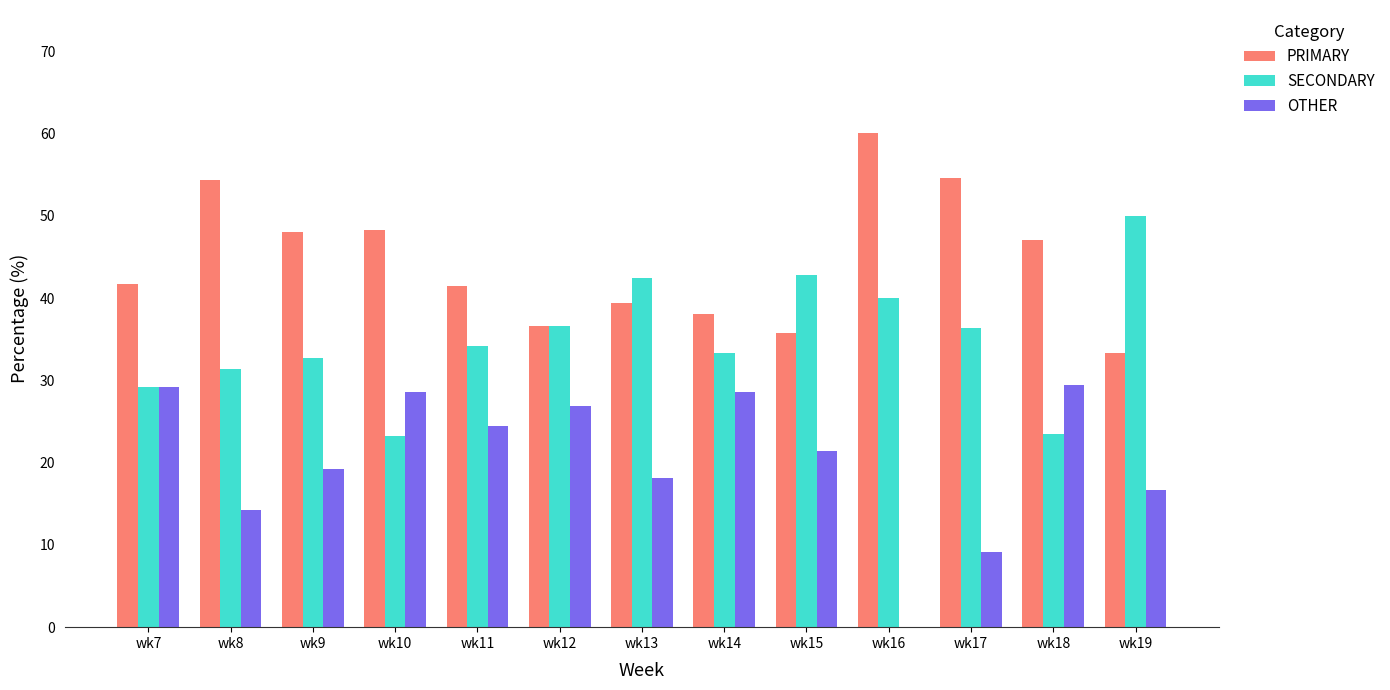

What is the highest value of the SECONDARY series?

50.0